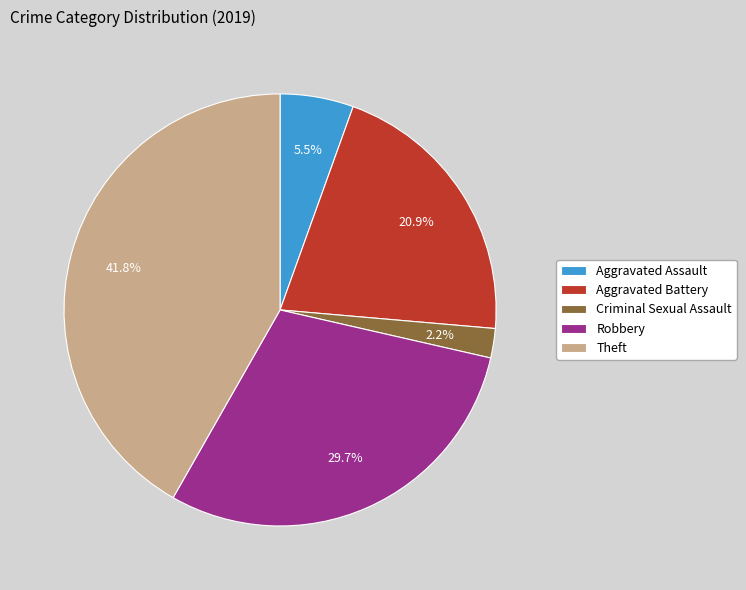

What percentage is the Criminal Sexual Assault slice, to the nearest percent?

2%